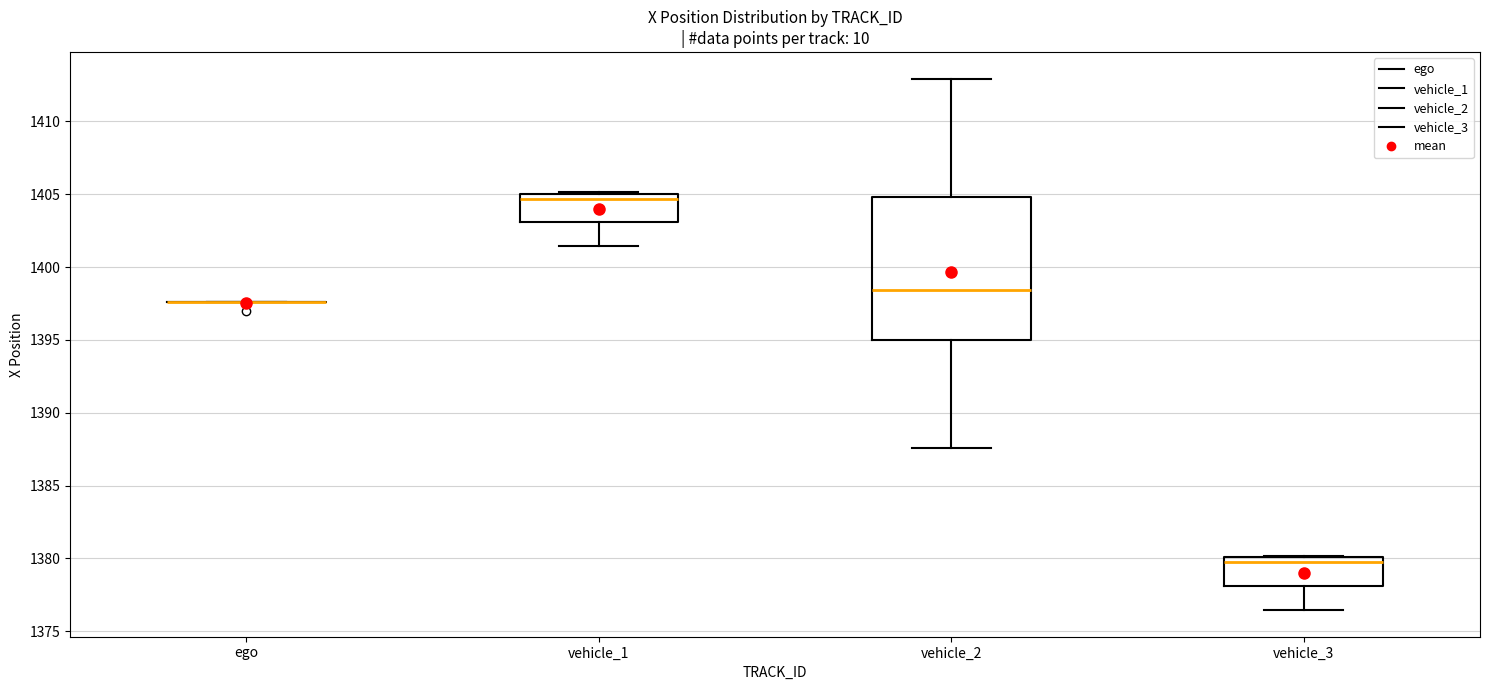

Reading left to right, read every box against the y-axis: the position of its median line, the range the box covers, and the ends of its whiskers. The values are not printed on the chart, so give them approximately, as read against the axis.

ego: box collapsed to a line at 1397.5, whiskers 1397.5 to 1397.5
vehicle_1: median 1404.5, box 1403.0 to 1405.0, whiskers 1401.5 to 1405.0
vehicle_2: median 1398.5, box 1395.0 to 1405.0, whiskers 1387.5 to 1413.0
vehicle_3: median 1379.5, box 1378.0 to 1380.0, whiskers 1376.5 to 1380.0